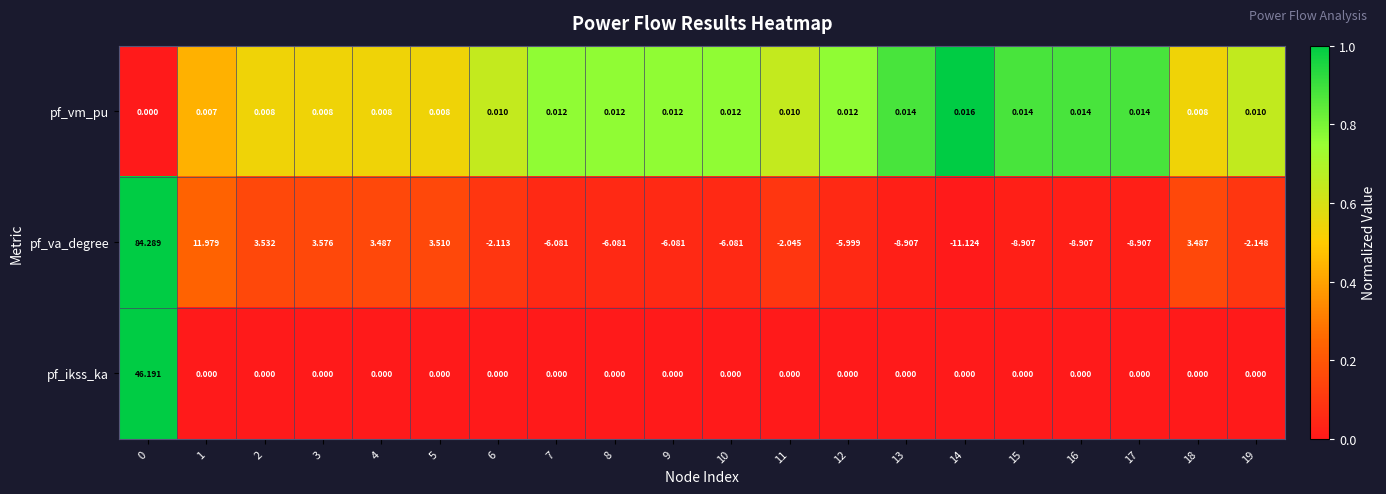

Between 1 and 8, which series saw the biggest shift?

pf_va_degree